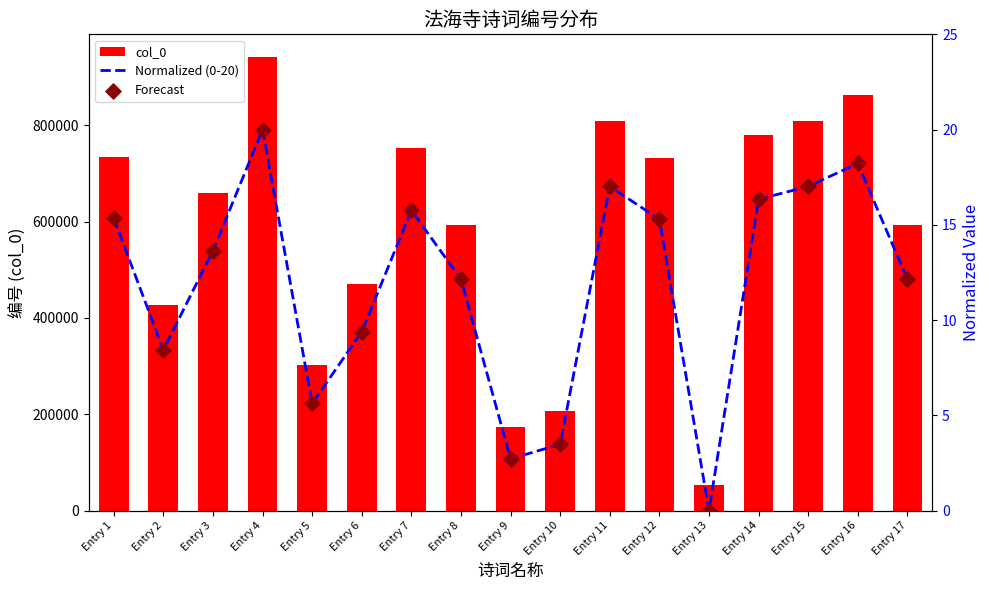

What is the total value across all series at Entry 8?

592590.3